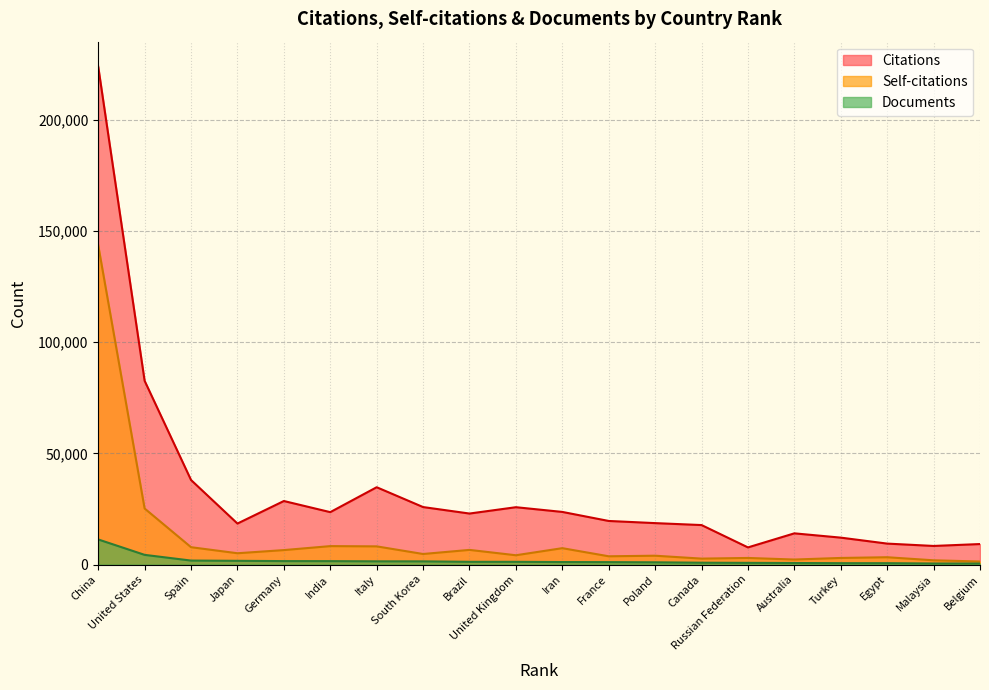

What is the highest value of the Documents series?

11291